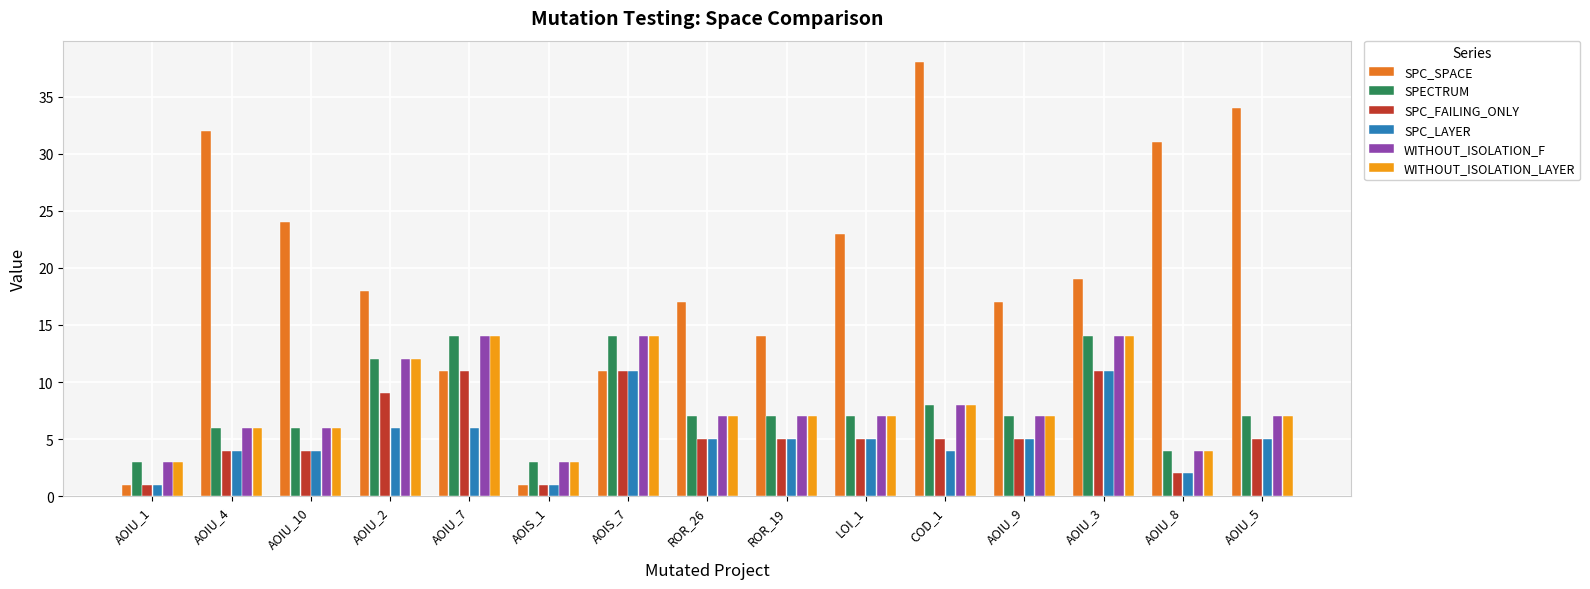

How many data points in SPC_SPACE are less than 18?

7